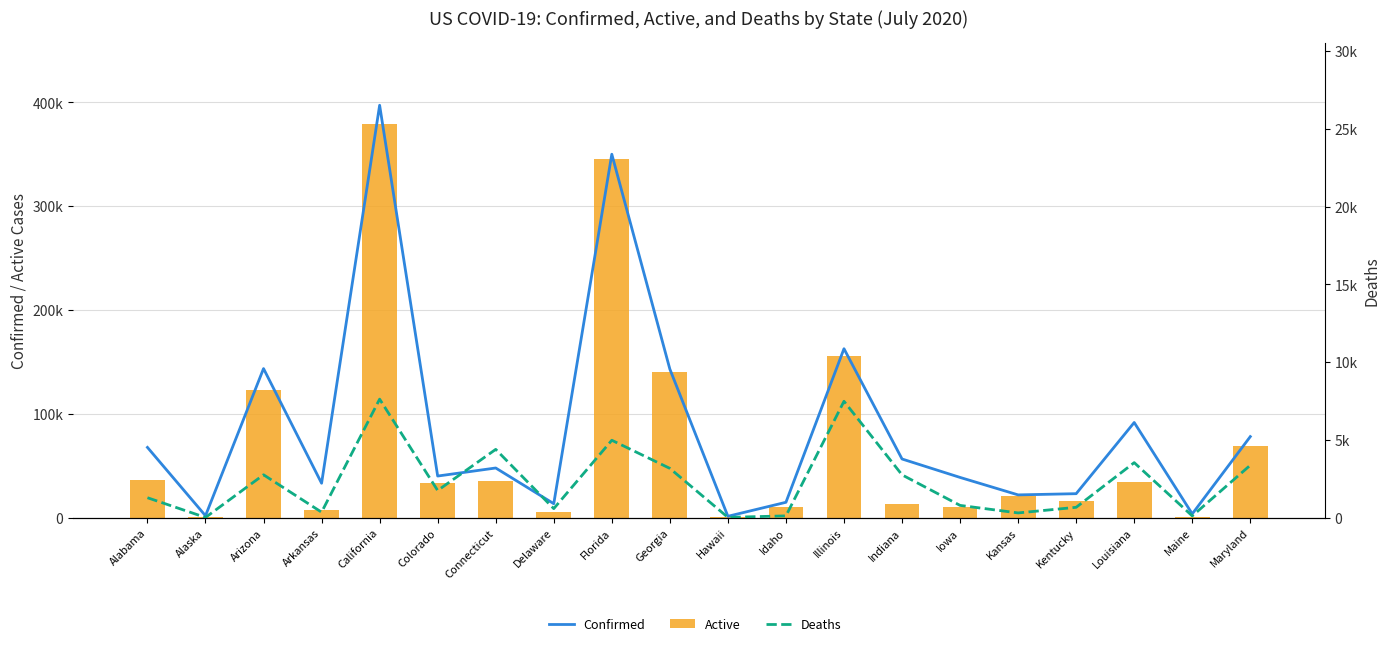

Reading right to left, list all the values displayed in this chart.

Confirmed: Maryland=78131	Maine=3687	Louisiana=91706	Kentucky=23161	Kansas=21996	Iowa=38813	Indiana=56571	Illinois=162750	Idaho=14874	Hawaii=1381	Georgia=143129	Florida=350047	Delaware=13519	Connecticut=47893	Colorado=40142	California=397203	Arkansas=33228	Arizona=143624	Alaska=1914	Alabama=67733
Active: Maryland=69410	Maine=422	Louisiana=34875	Kentucky=15667	Kansas=20704	Iowa=10126	Indiana=12784	Illinois=155262	Idaho=10766	Hawaii=338	Georgia=139955	Florida=345065	Delaware=5634	Connecticut=35031	Colorado=33424	California=379191	Arkansas=7579	Arizona=122714	Alaska=1145	Alabama=35988
Deaths: Maryland=3377	Maine=117	Louisiana=3543	Kentucky=670	Kansas=309	Iowa=793	Indiana=2757	Illinois=7488	Idaho=119	Hawaii=24	Georgia=3174	Florida=4982	Delaware=586	Connecticut=4396	Colorado=1752	California=7626	Arkansas=357	Arizona=2761	Alaska=18	Alabama=1287